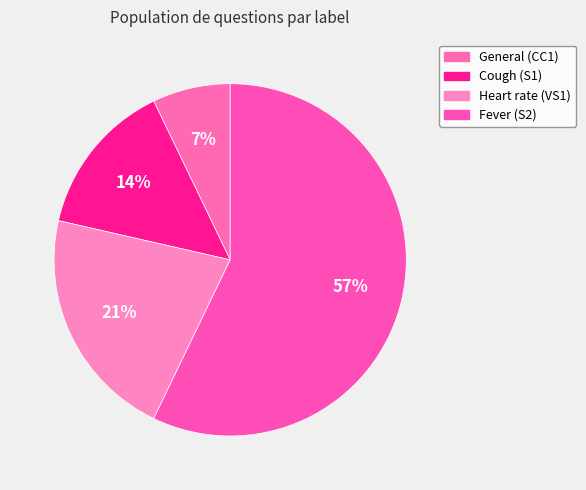

Count the number of slices in the pie.

4